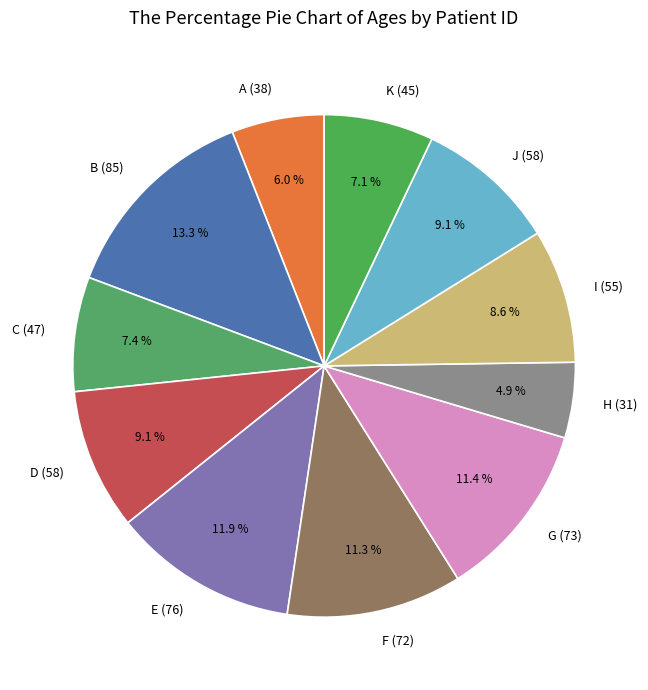

Count the number of slices in the pie.

11